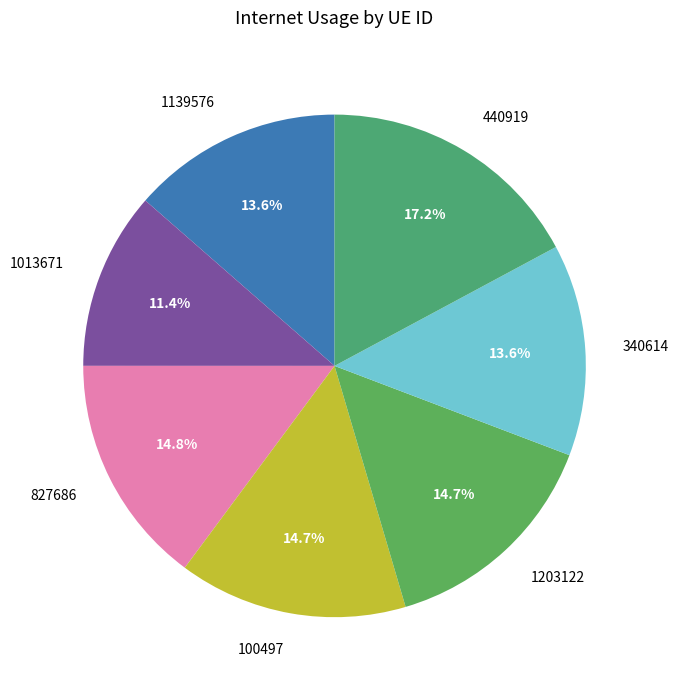

True or false: 340614 accounts for 26% of the total.

False